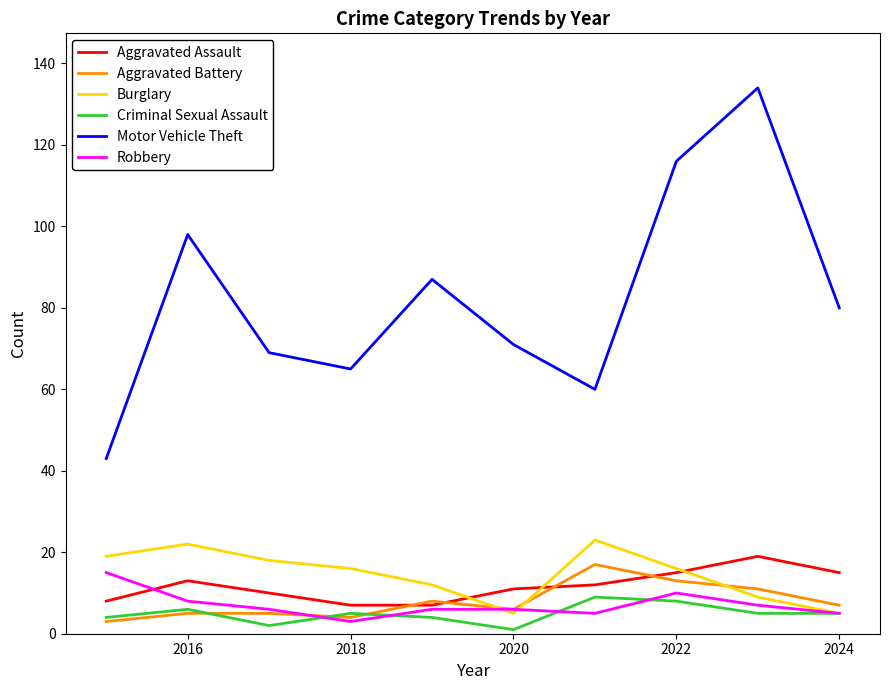

Which series has the largest total across all categories?

Motor Vehicle Theft